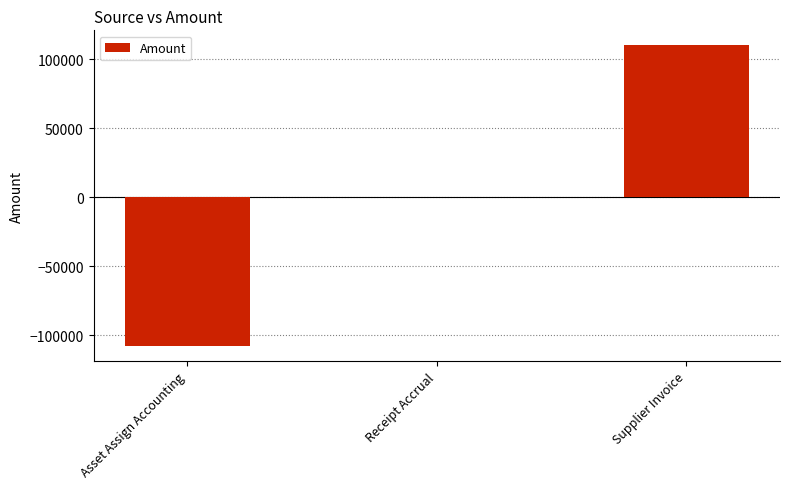

Which category has the highest value across all series?

Supplier Invoice